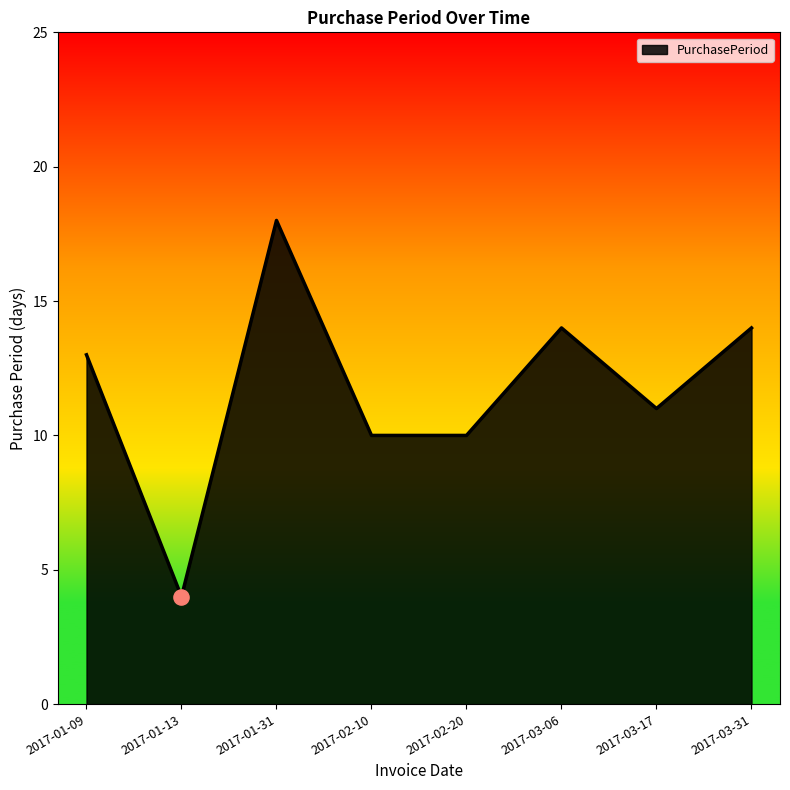

What is the change in value from 2017-02-20 to 2017-03-17?

+1